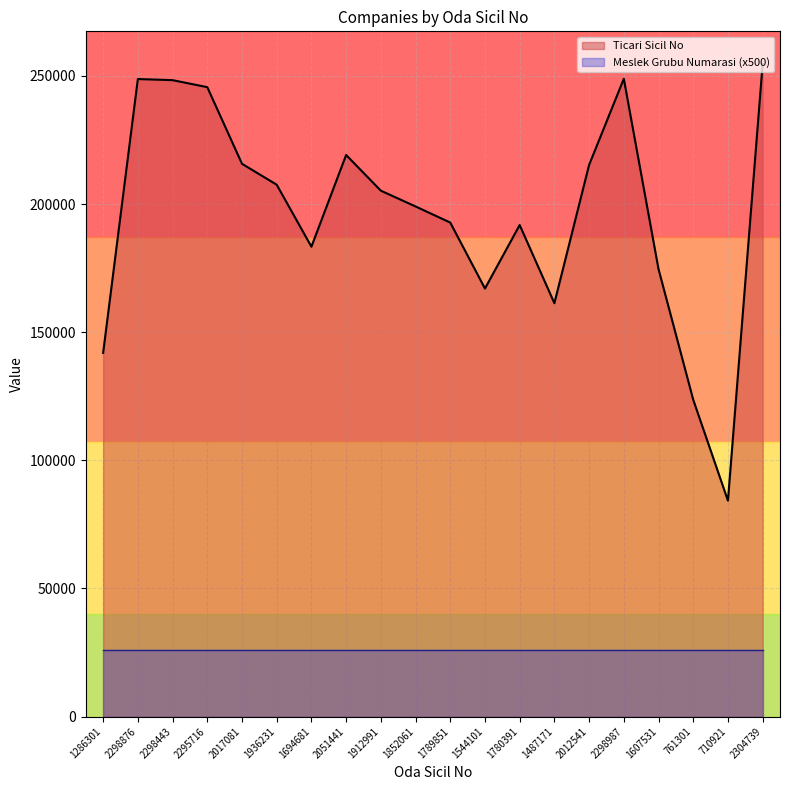

Is it true that the value at 1544101 is 167043?

True